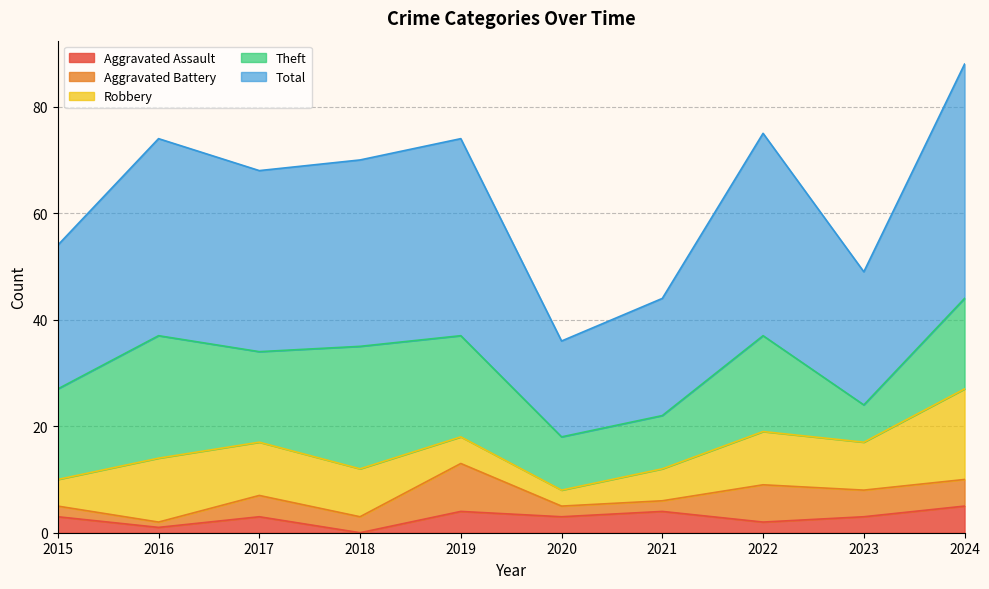

Is it true that Theft equals 19 at 2019?

True